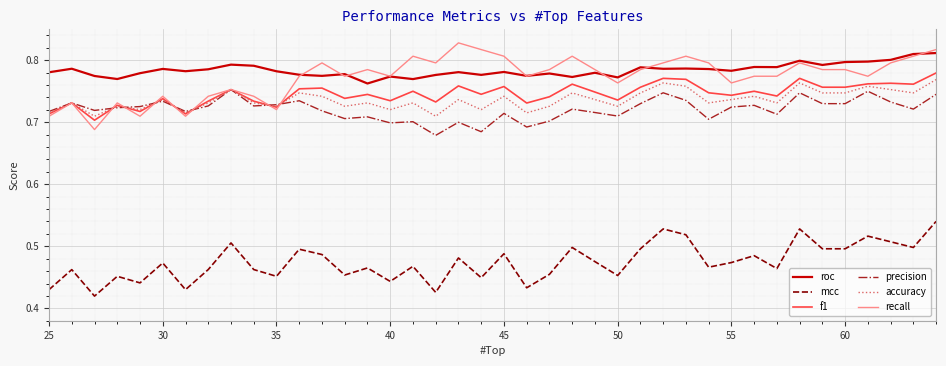

True or false: roc and f1 cross at least once.

False